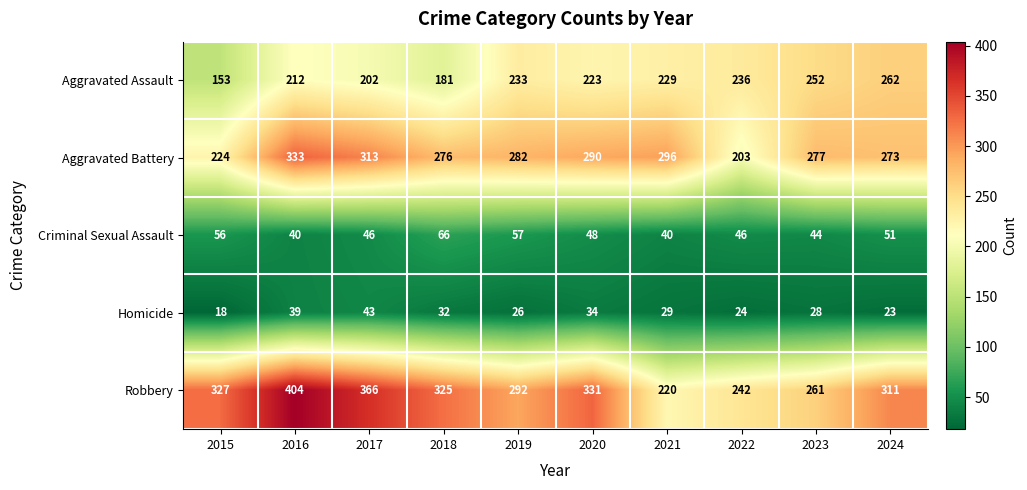

Which series has the largest range (max minus min)?

Robbery